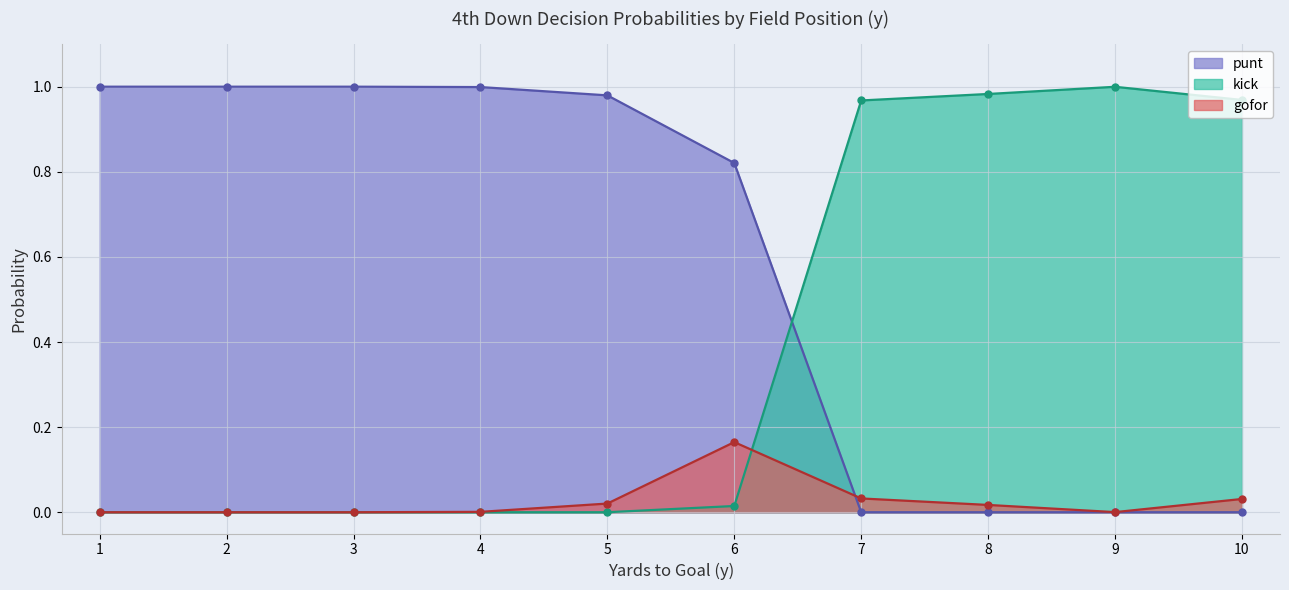

The value of gofor at 8 is 0.0. True or false?

True